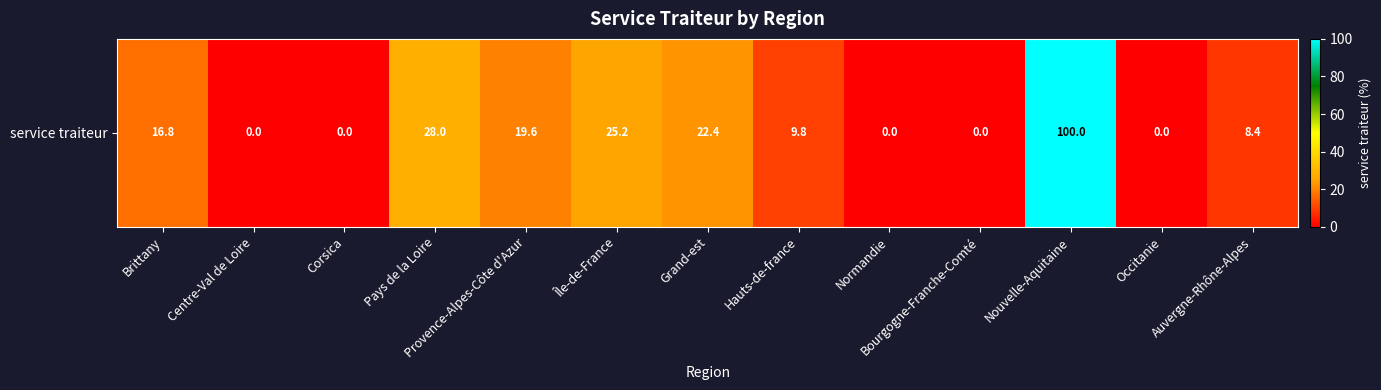

List the labels in order of value, largest first.

Nouvelle-Aquitaine, Pays de la Loire, Île-de-France, Grand-est, Provence-Alpes-Côte d'Azur, Brittany, Hauts-de-france, Auvergne-Rhône-Alpes, Centre-Val de Loire, Corsica, Normandie, Bourgogne-Franche-Comté, Occitanie